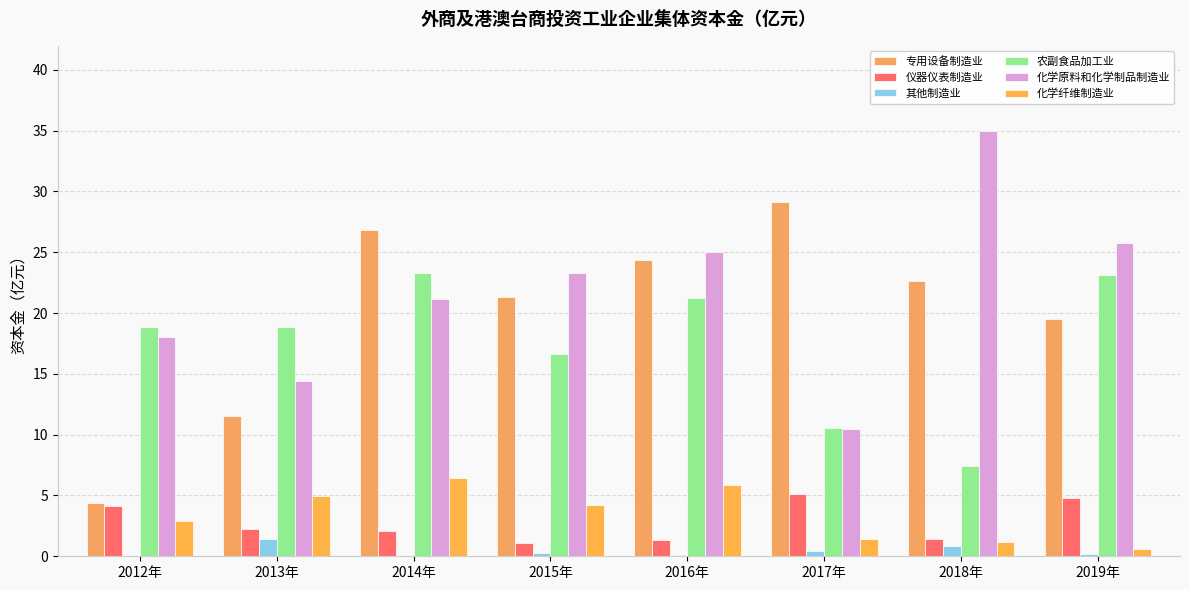

What is the approximate value of 其他制造业 at 2012年?

0.1